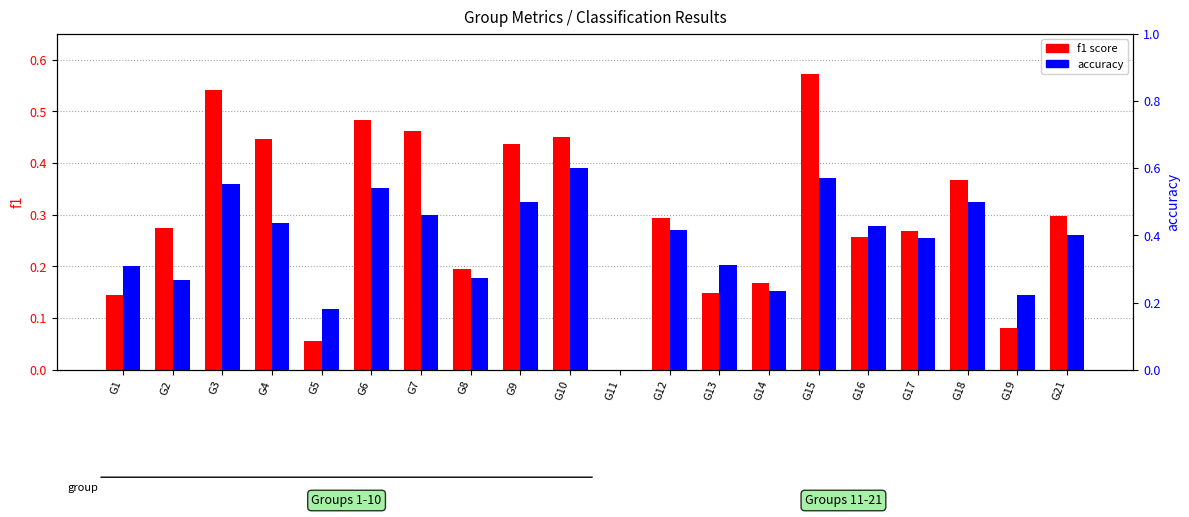

How many bars are there in each group?

2